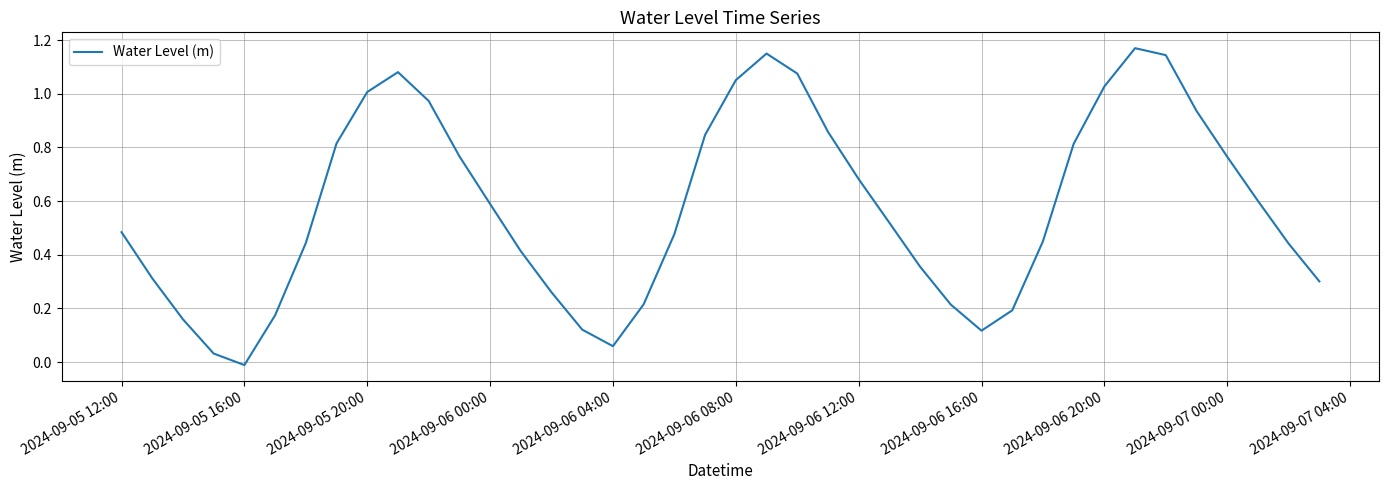

How many positive values are there?

39